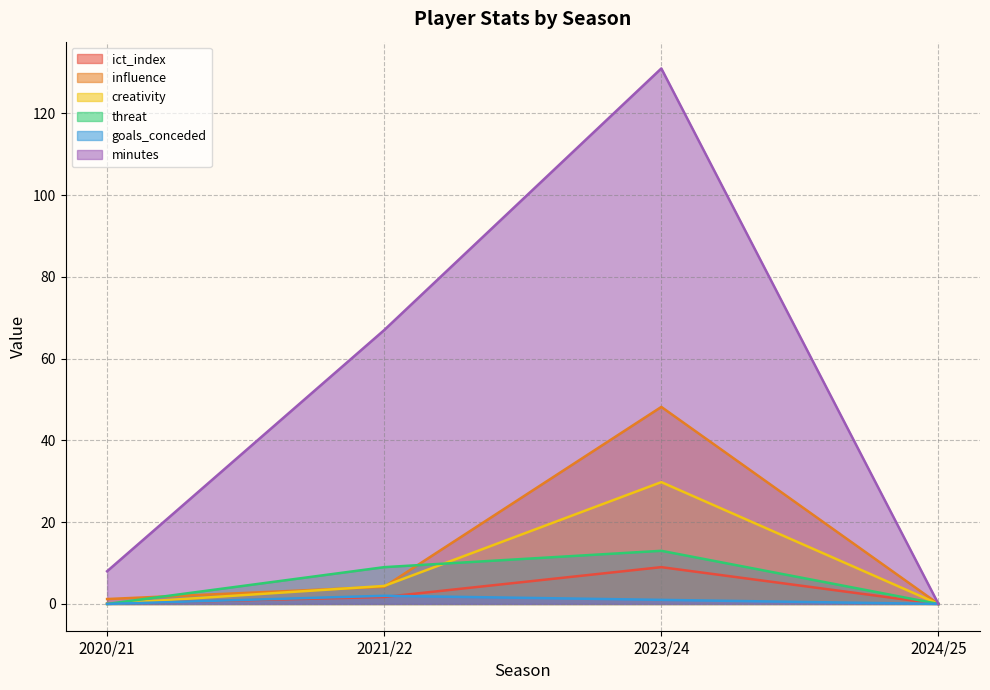

What is the label of the 3rd point from the left?

2023/24